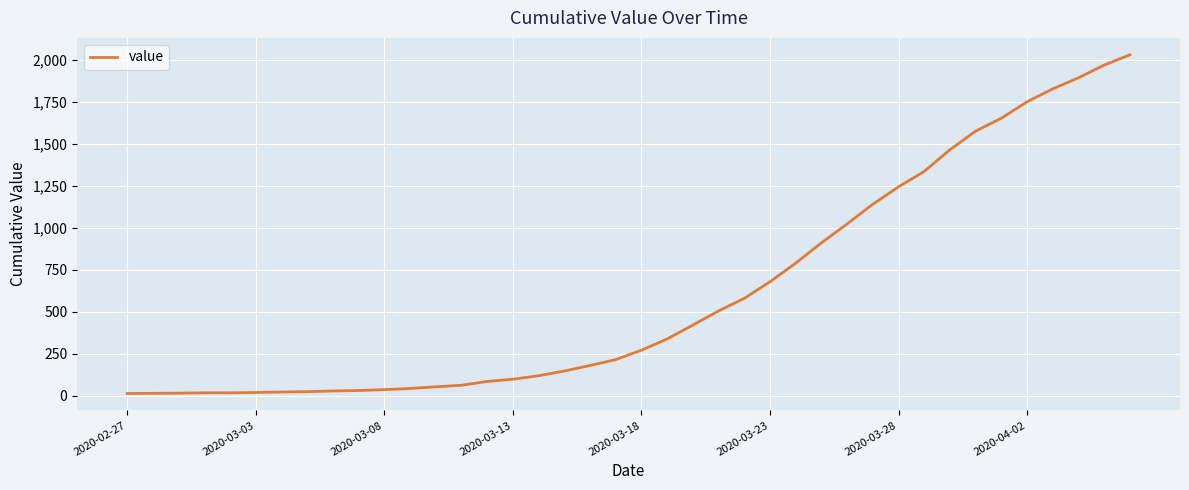

What is the difference between the maximum and minimum values?

2019